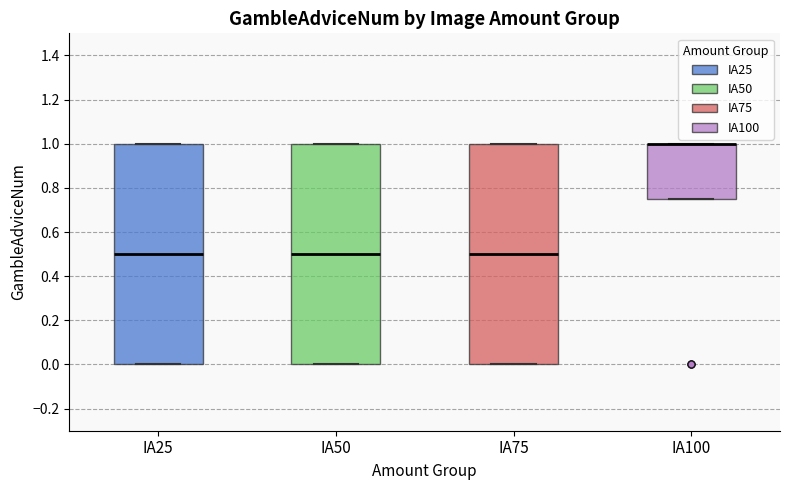

Reading left to right, read every box against the y-axis: the position of its median line, the range the box covers, and the ends of its whiskers. The values are not printed on the chart, so give them approximately, as read against the axis.

IA25: median 0.50, box 0.00 to 1.00, whiskers 0.00 to 1.00
IA50: median 0.50, box 0.00 to 1.00, whiskers 0.00 to 1.00
IA75: median 0.50, box 0.00 to 1.00, whiskers 0.00 to 1.00
IA100: median 1.00 (drawn on the box's upper edge), box 0.76 to 1.00, whiskers 0.76 to 1.00